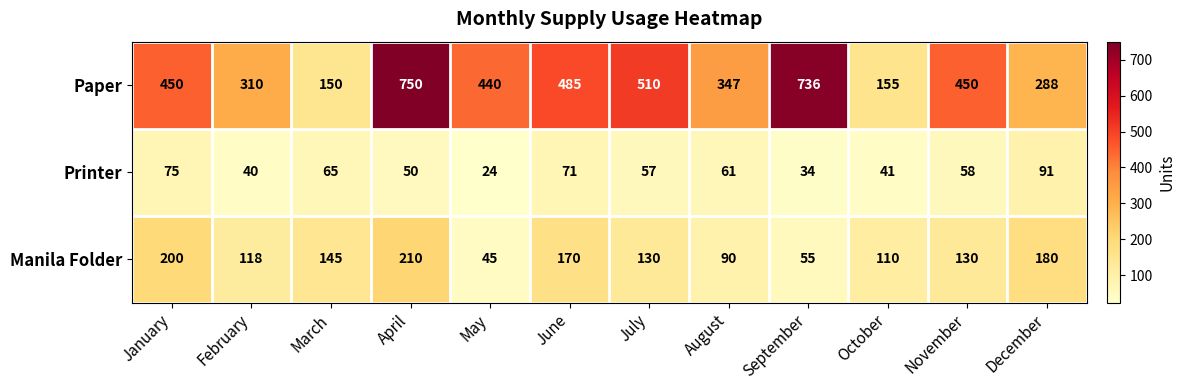

Count the number of data series in this chart.

3